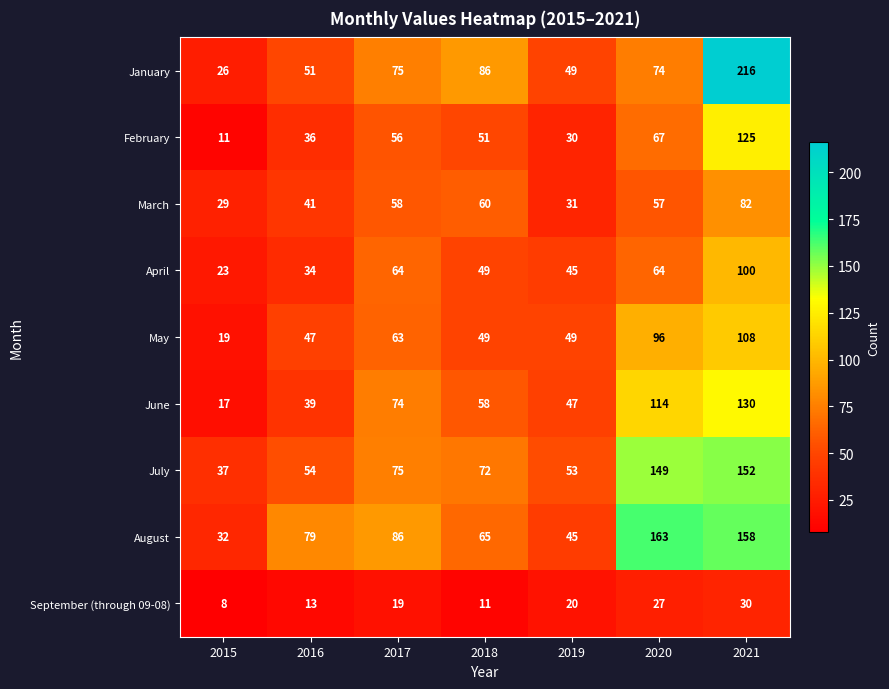

Read the March value at 2018, to the nearest 5.

60